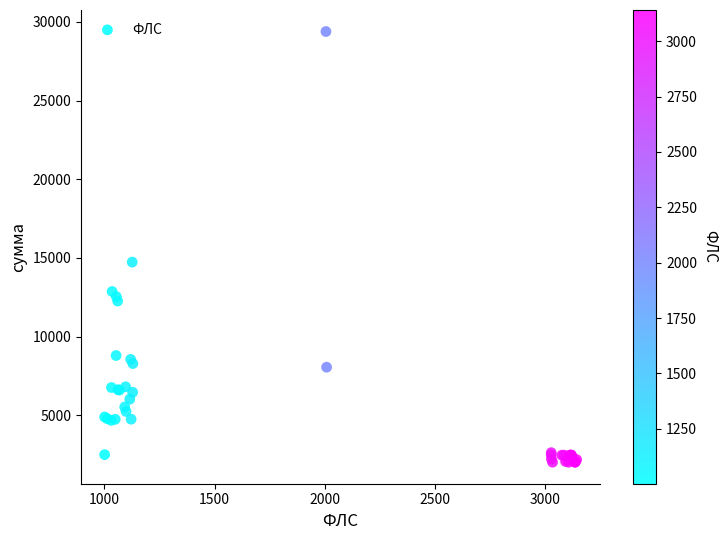

What Y value in the scatter plot is closest to 15700?

14732.5